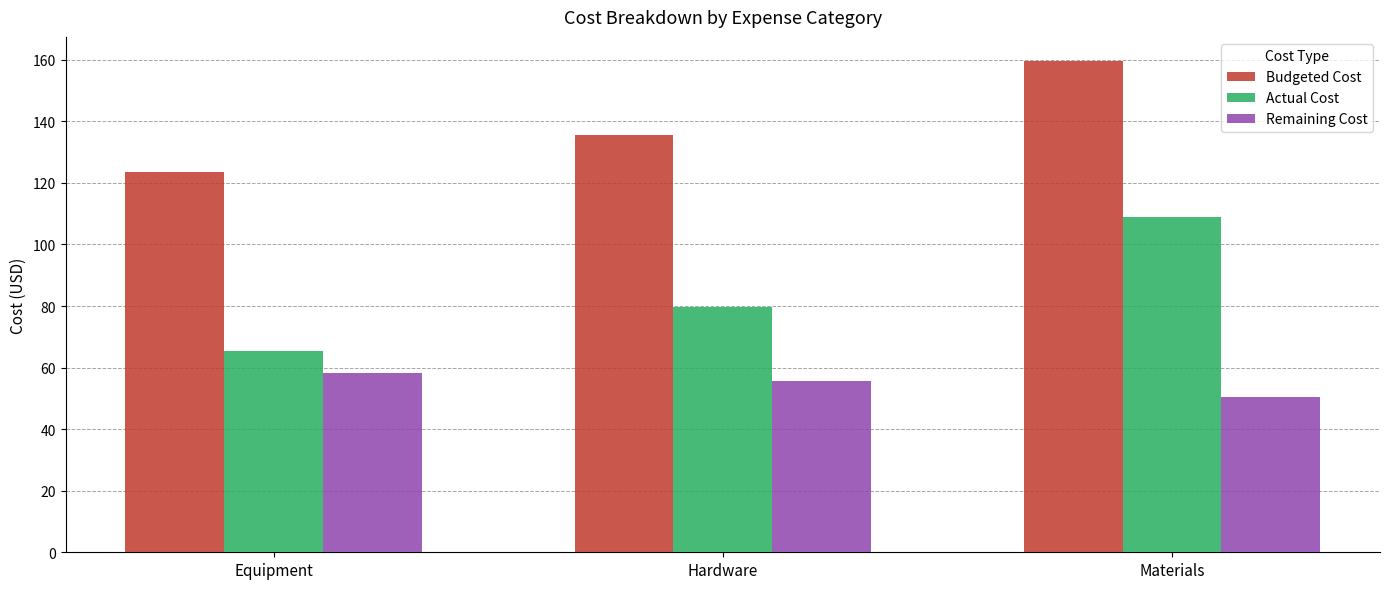

Which series has the largest total across all categories?

Budgeted Cost